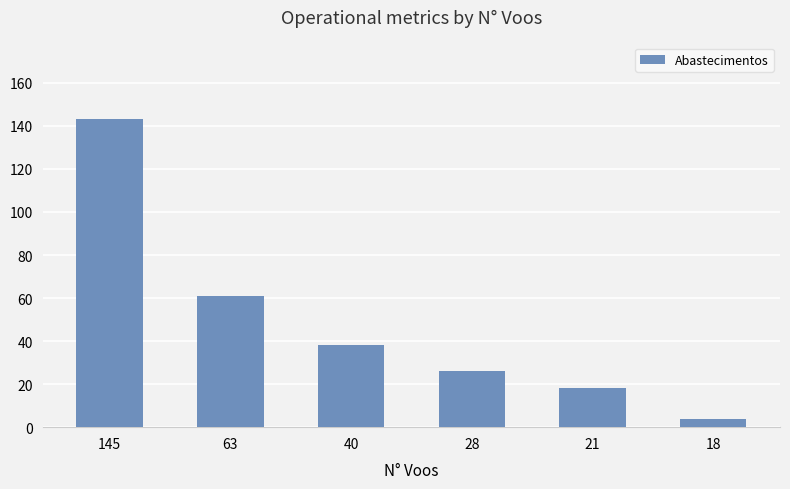

Where is the data nearest to the value 71?

63